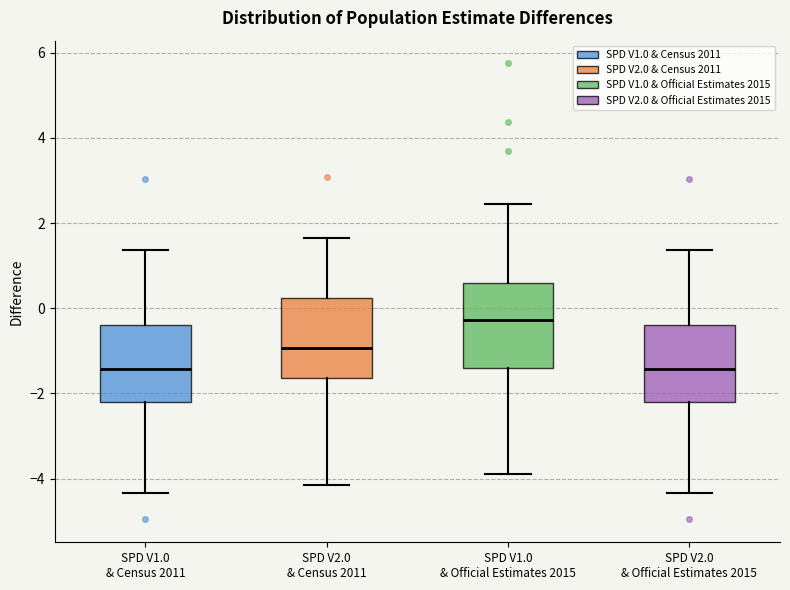

Reading left to right, read every box against the y-axis: the position of its median line, the range the box covers, and the ends of its whiskers. The values are not printed on the chart, so give them approximately, as read against the axis.

SPD V1.0 & Census 2011: median -1.4, box -2.2 to -0.4, whiskers -4.4 to 1.4
SPD V2.0 & Census 2011: median -1.0, box -1.6 to 0.2, whiskers -4.2 to 1.6
SPD V1.0 & Official Estimates 2015: median -0.2, box -1.4 to 0.6, whiskers -3.8 to 2.4
SPD V2.0 & Official Estimates 2015: median -1.4, box -2.2 to -0.4, whiskers -4.4 to 1.4